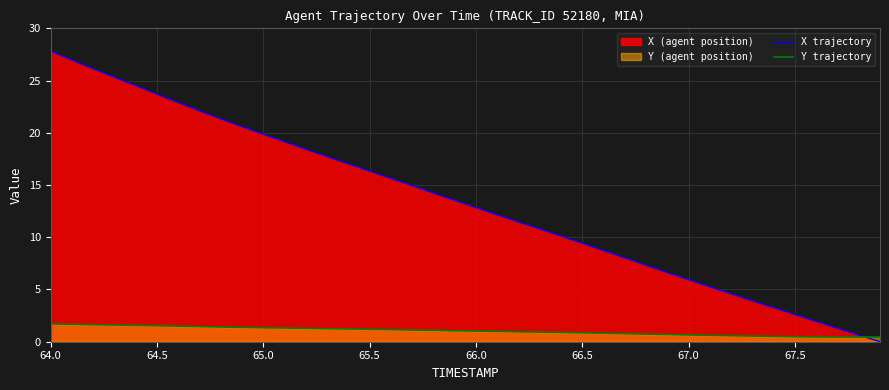

What is the spread (max minus min) of values at 64.0?

26.1